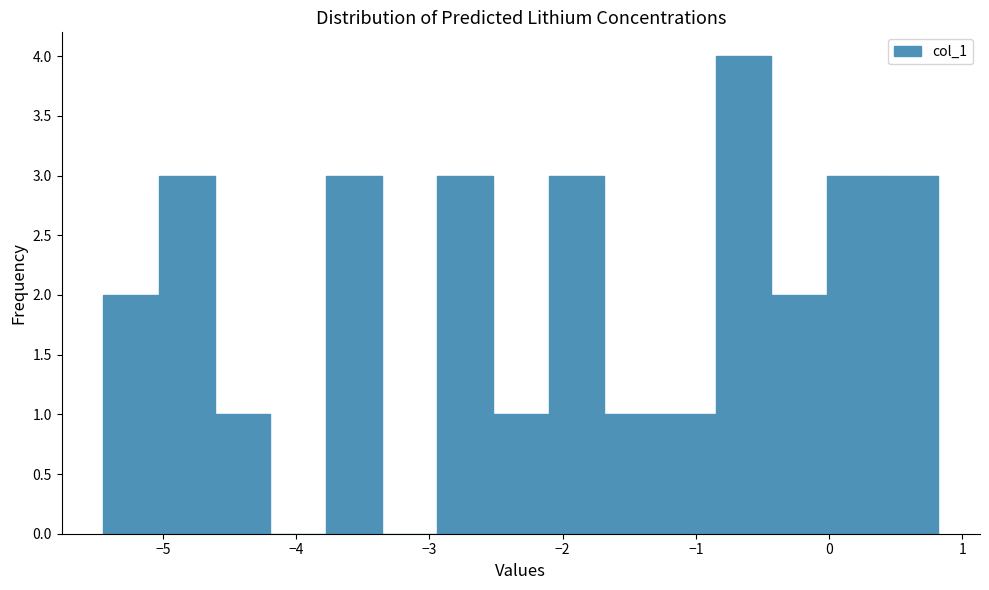

Over which range of the x-axis is the bar tallest?

-0.9 to -0.4